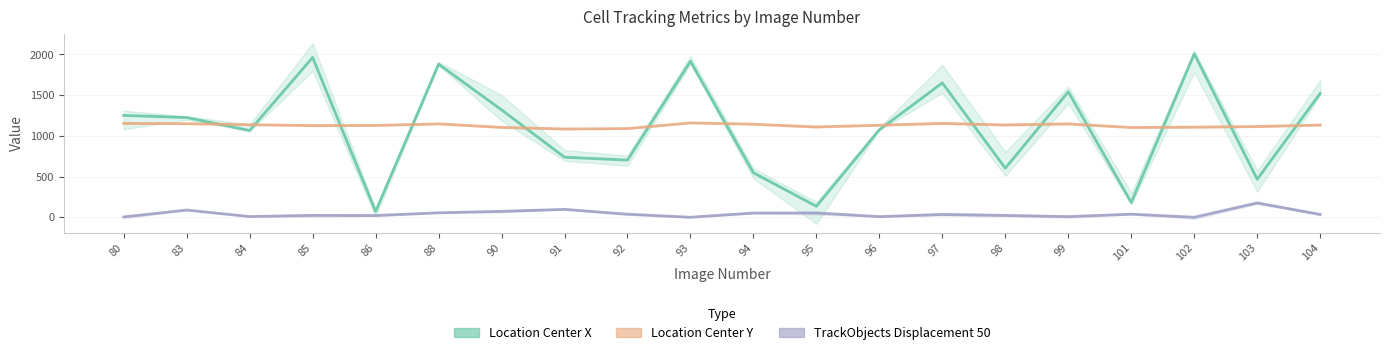

What is the value of the Location_Center_Y point at the 13th from the left?

1130.4